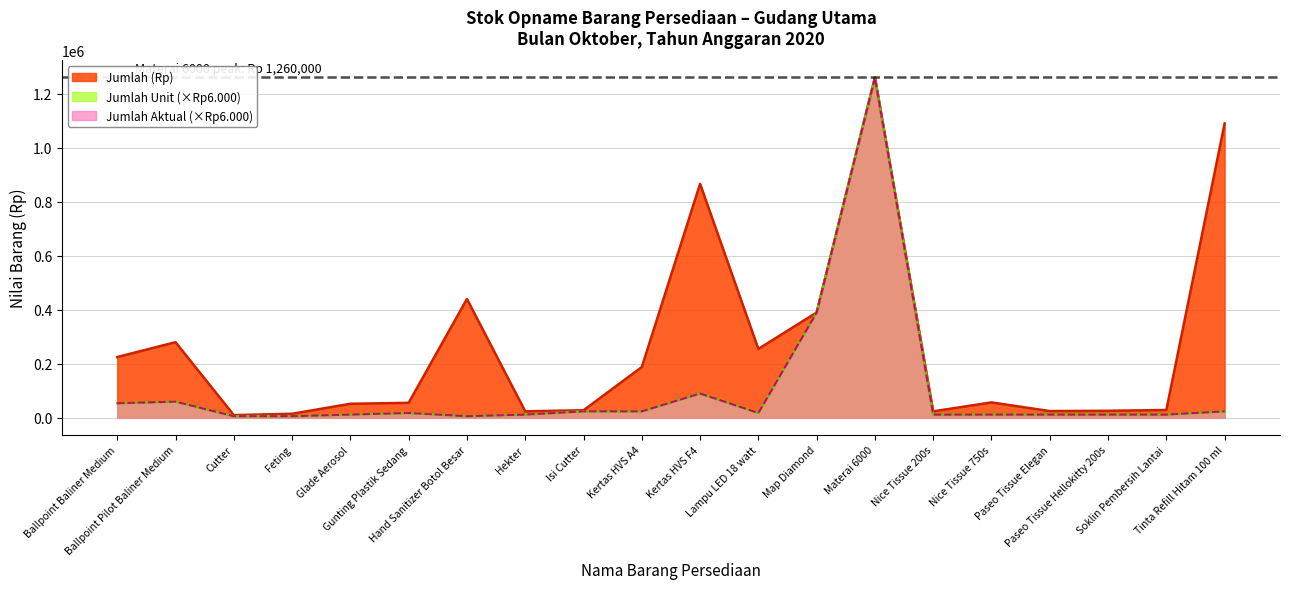

List the series in order of their peak value, lowest first.

Jumlah (Rp) line, Jumlah Unit line, Jumlah Aktual line